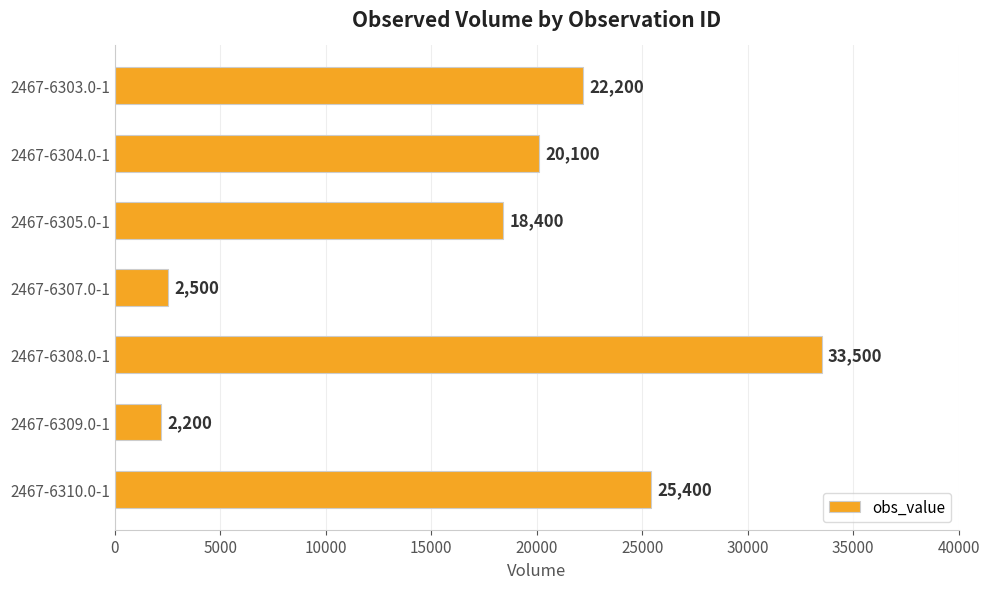

The chart shows a value of 2500 at 2467-6307.0-1. True or false?

True